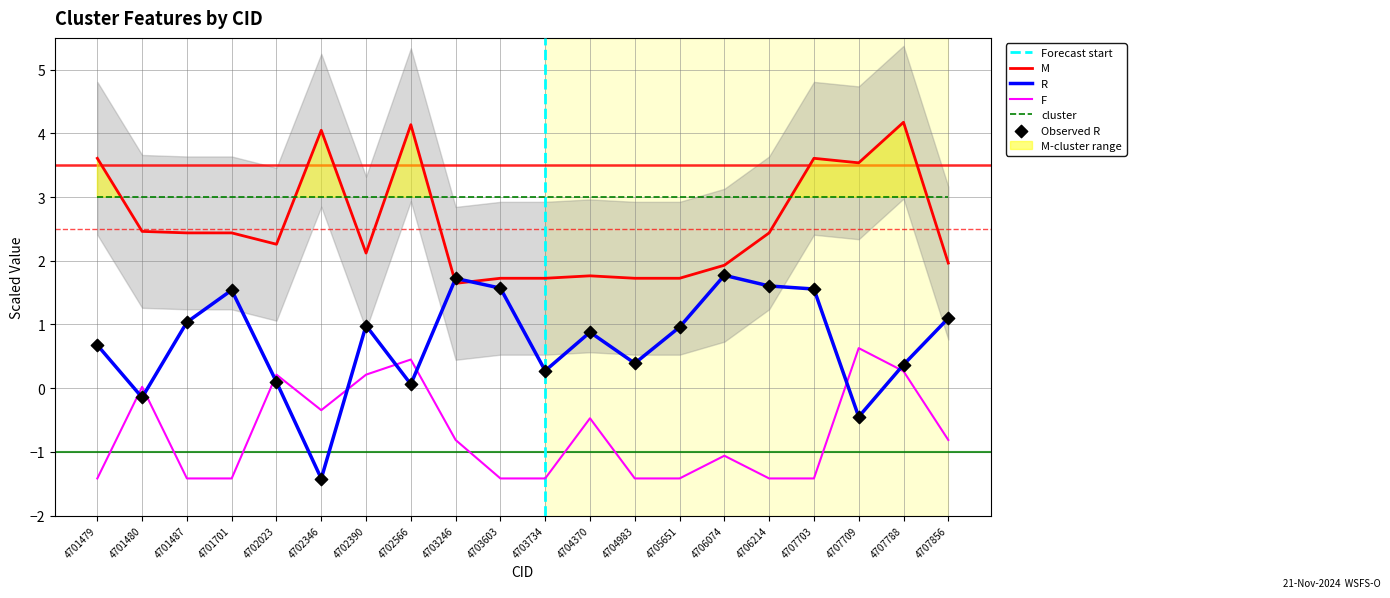

At which category is the sum across all series the highest?

4707788